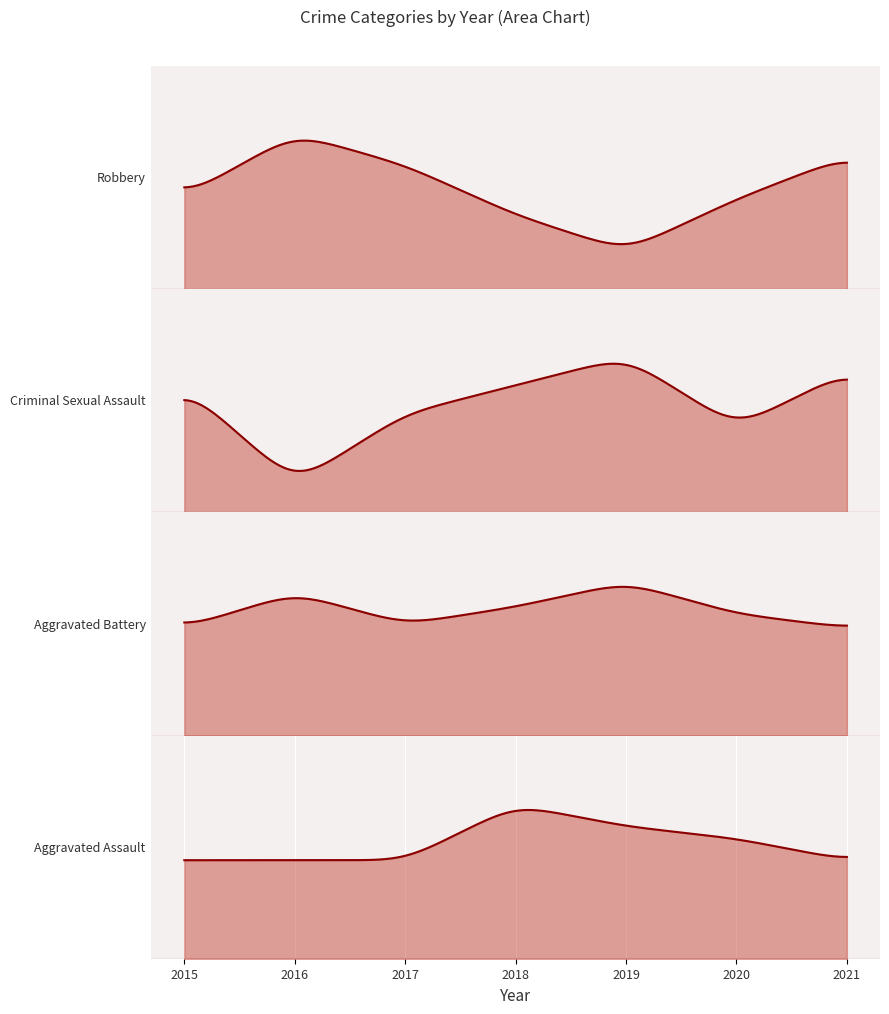

Which series has the largest range (max minus min)?

Robbery